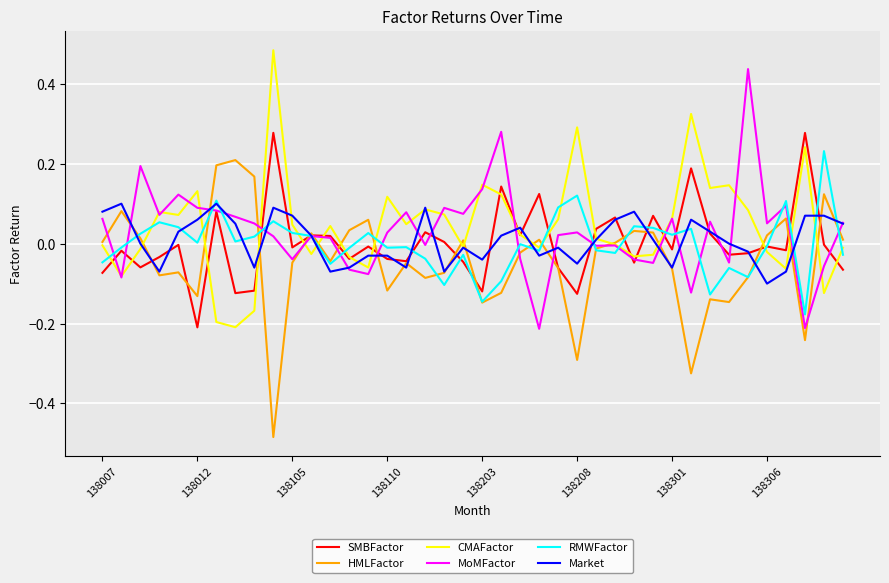

What is the greatest value displayed?

0.5